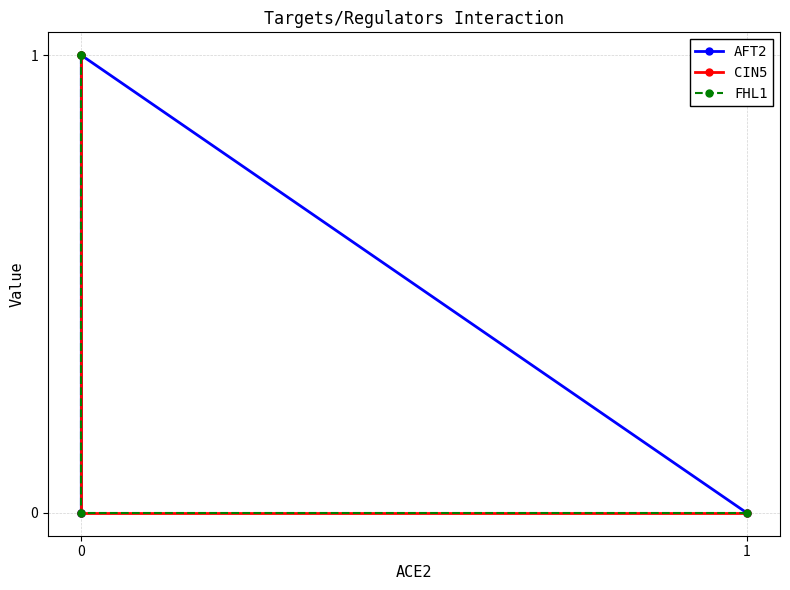

What is the sum of all FHL1 values?

2